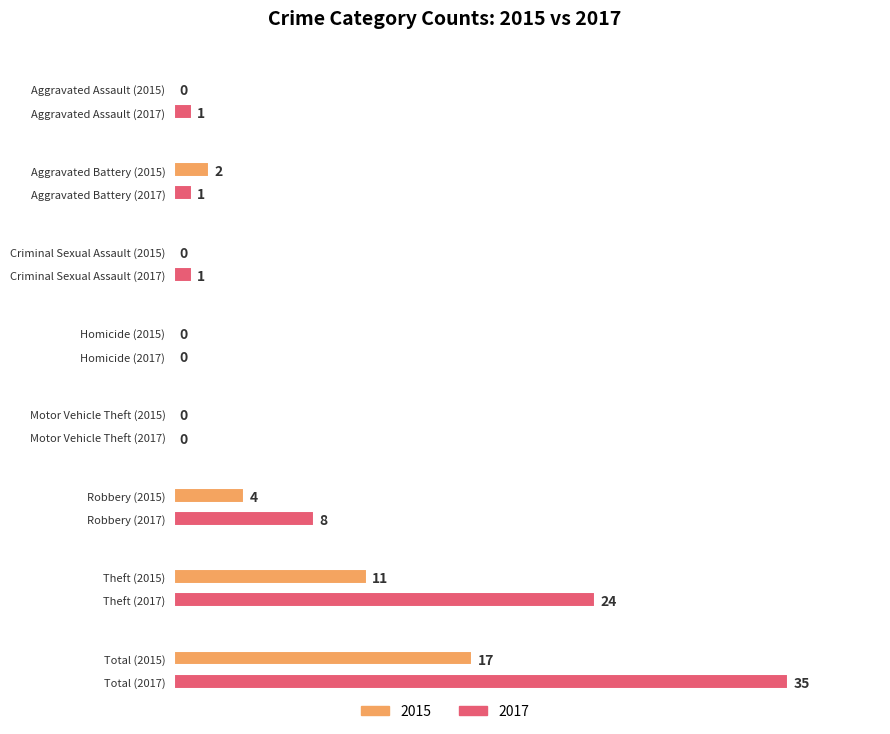

What is the sum of all 2015 values?

34